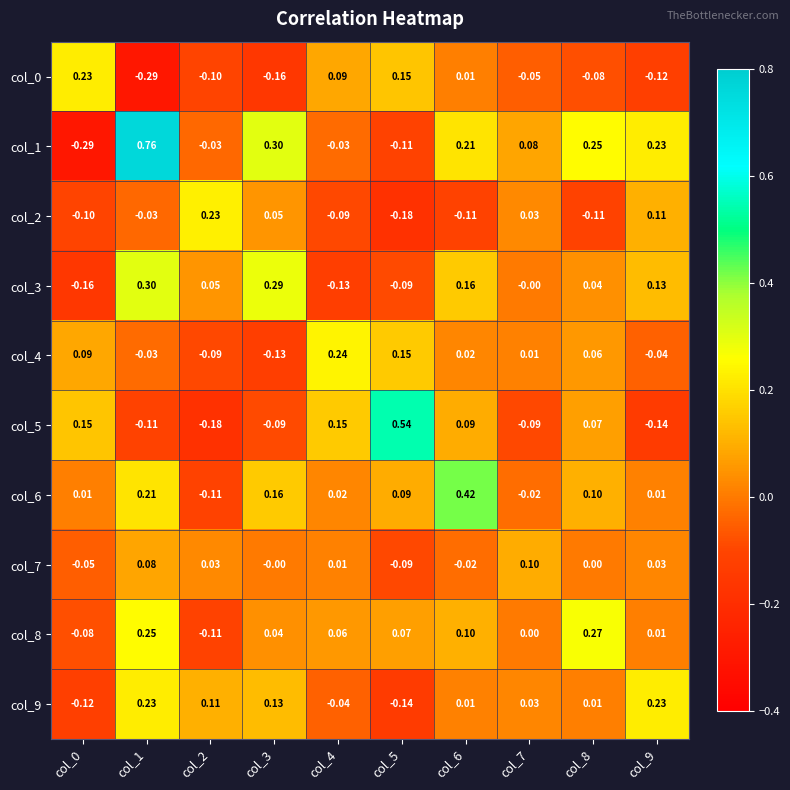

Is the value of col_0 at col_5 greater than the value of col_8 at col_9?

Yes